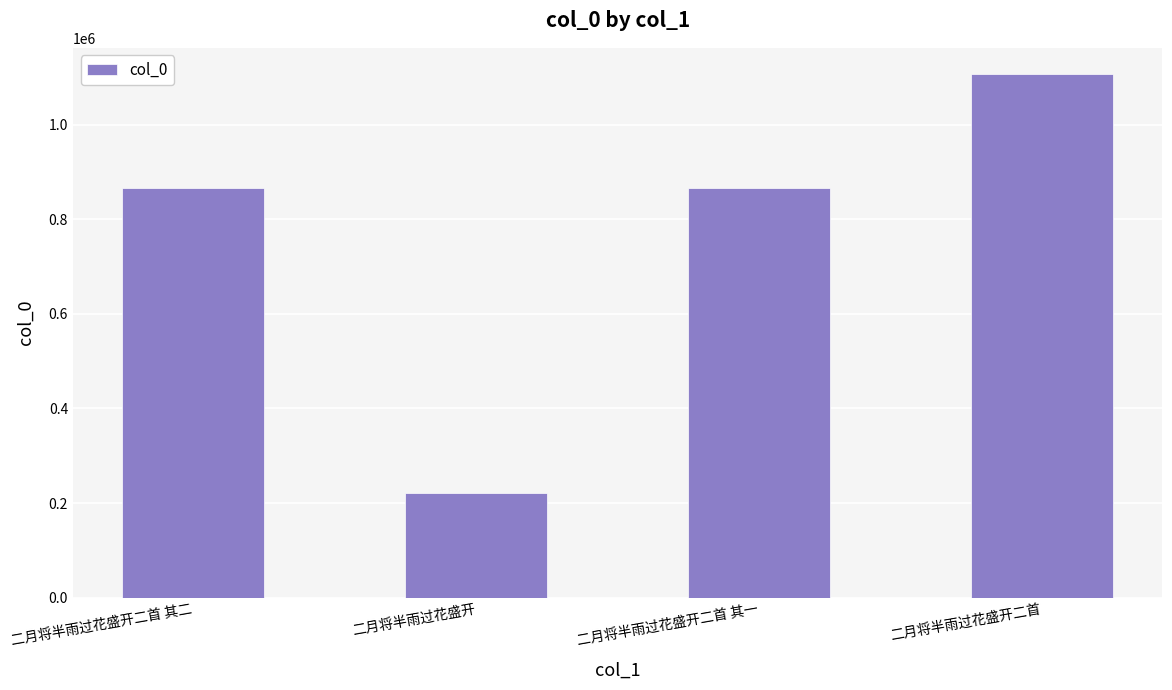

Read the value at 二月将半雨过花盛开二首.

1107314